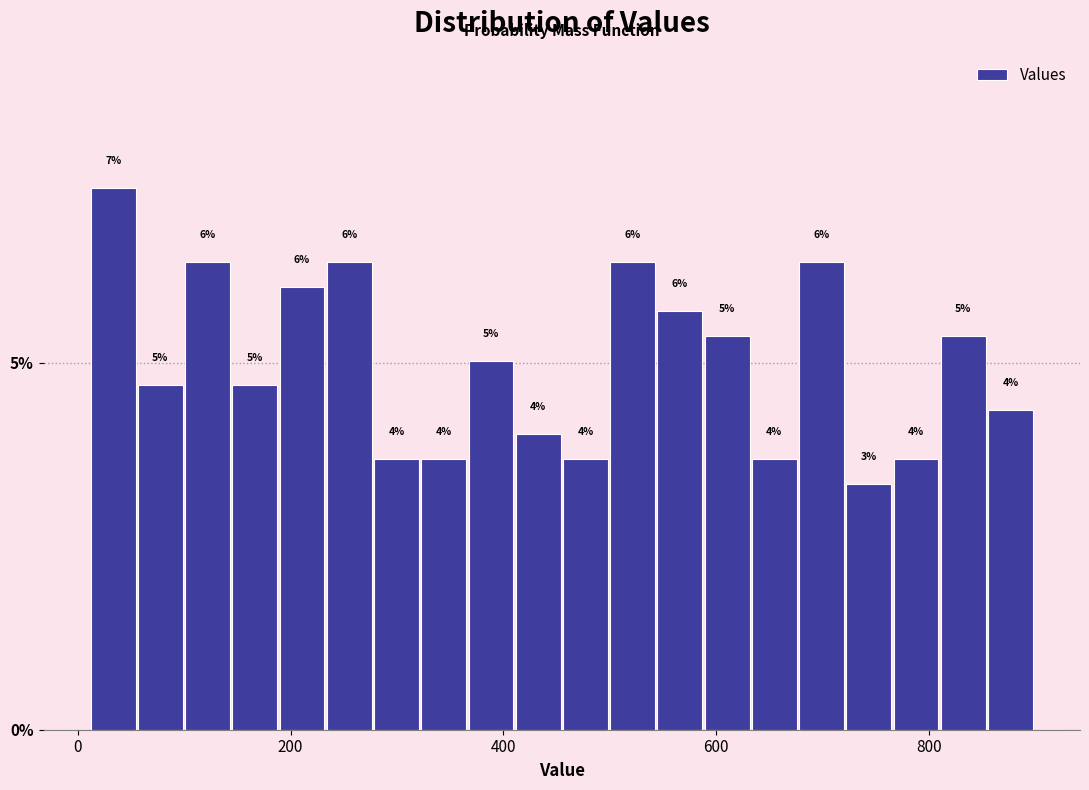

Around what value on the x-axis is the tallest bar? Give the approximate position of its centre, as read against the axis.

40